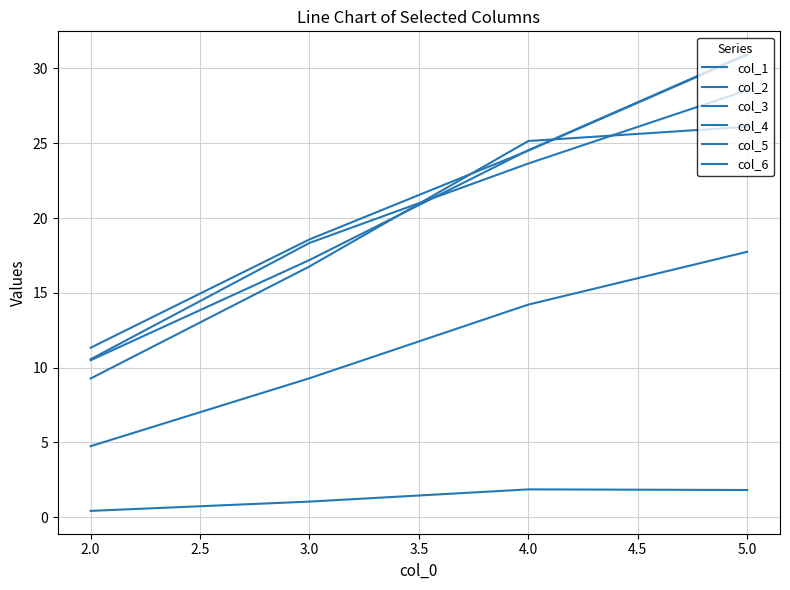

Does the chart have visible grid lines?

Yes